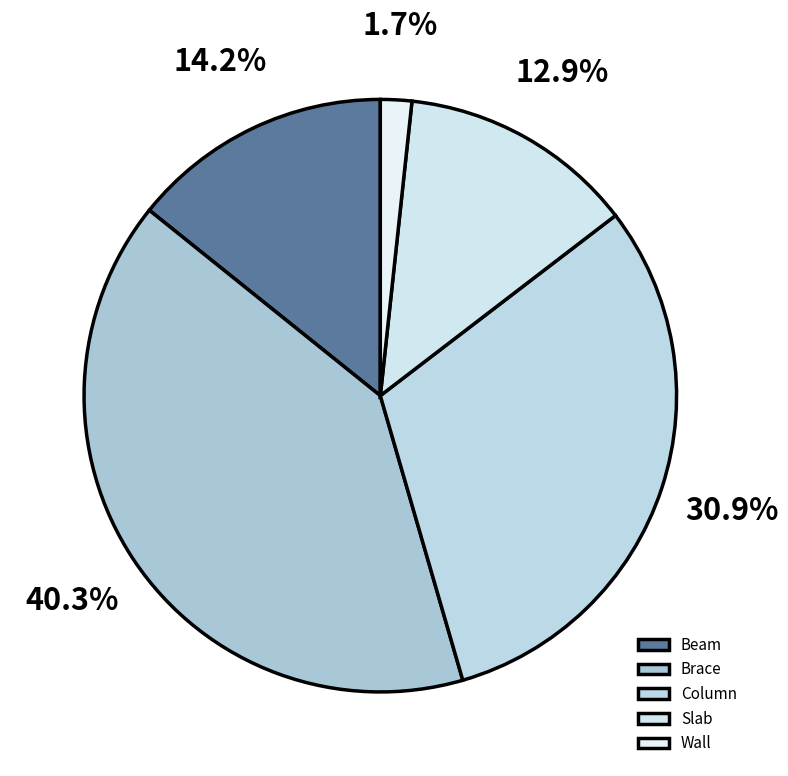

How many segments does this pie chart have?

5